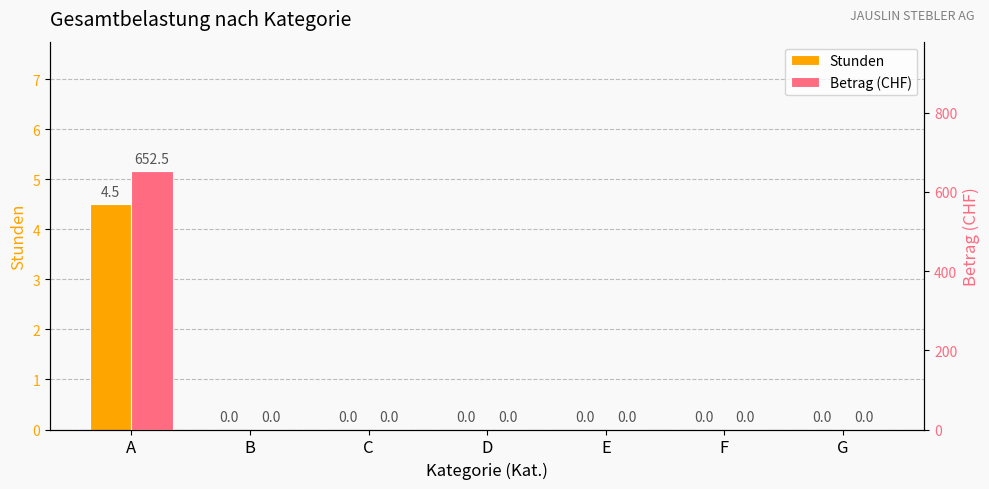

At which category does the chart reach its minimum across all series?

B